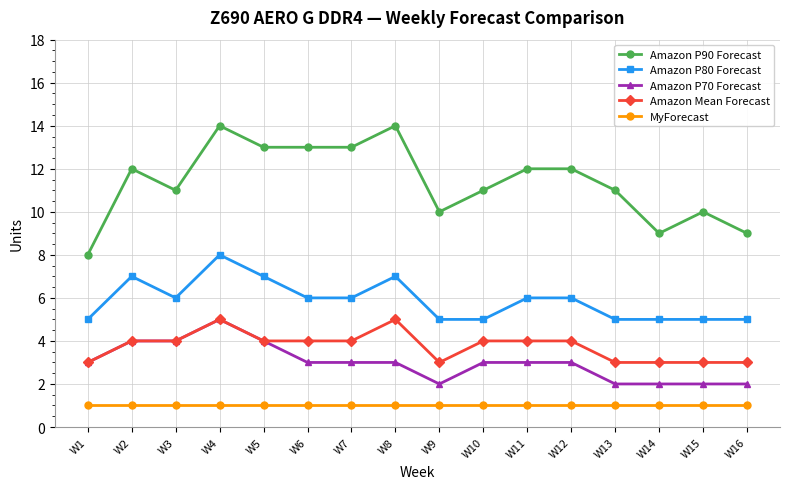

Count the Amazon P70 Forecast values in the range 2 to 4.

15